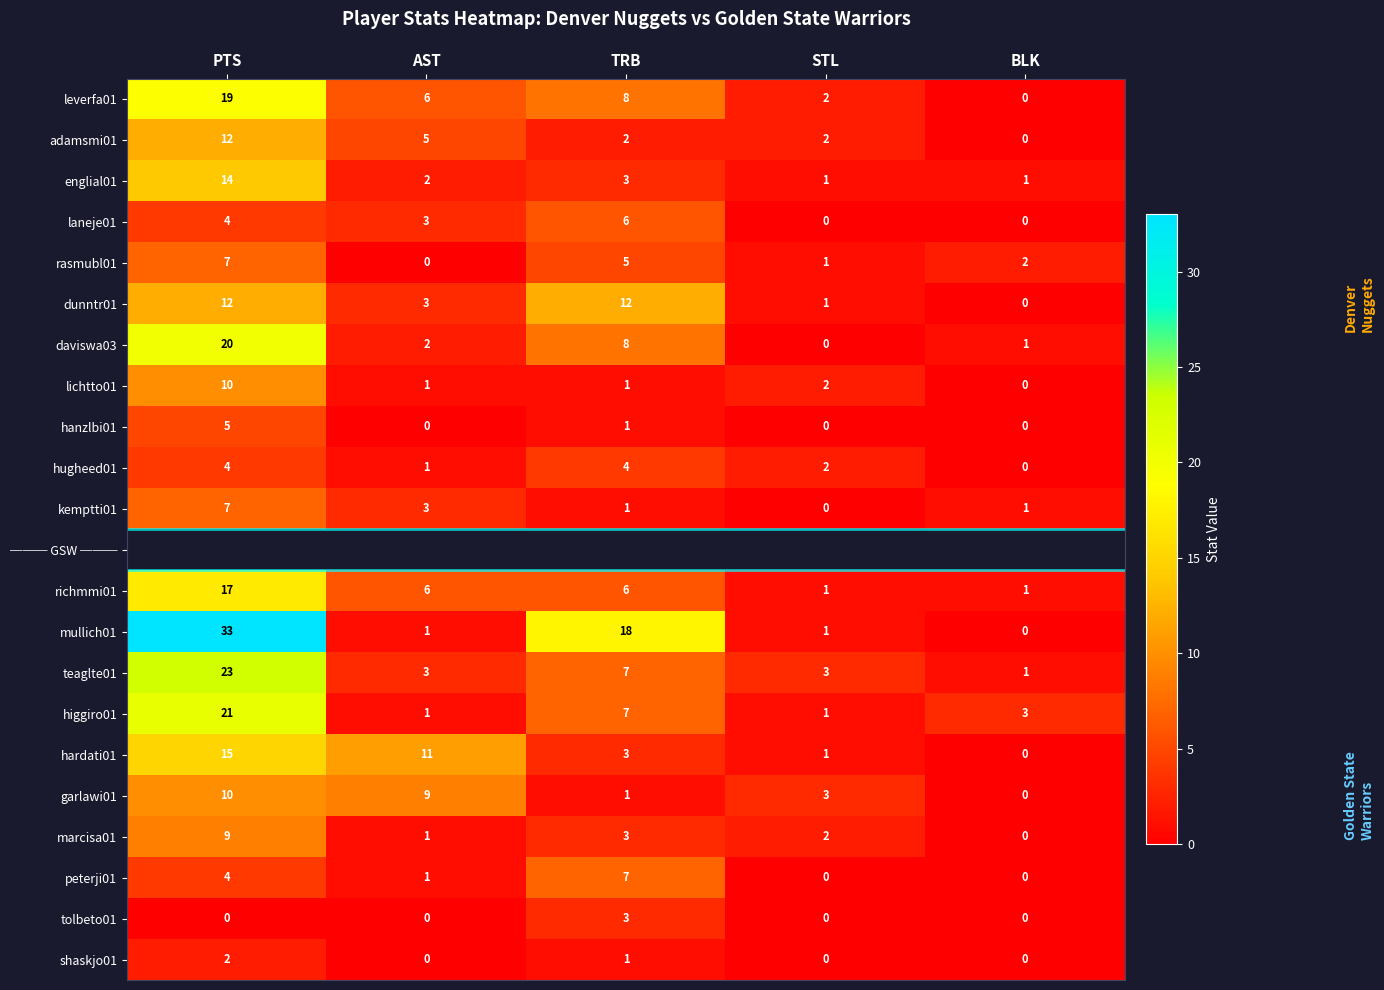

The englial01 series shows 2 at AST. True or false?

True